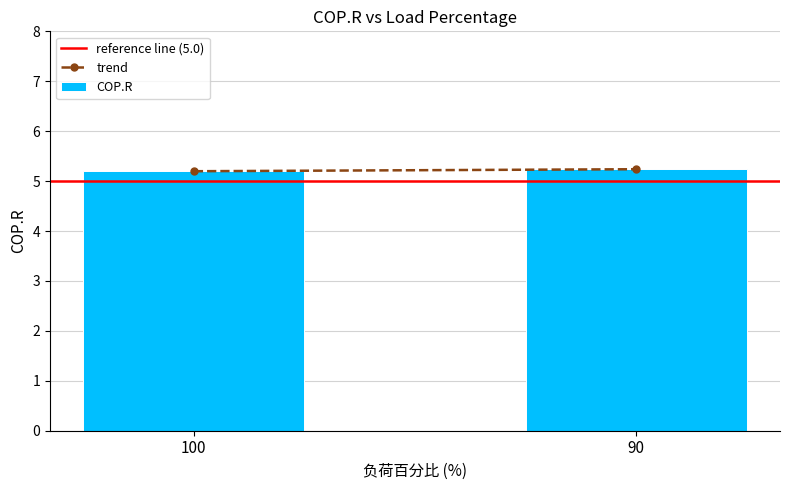

What is the sum of the values at 90 and 100?

10.4